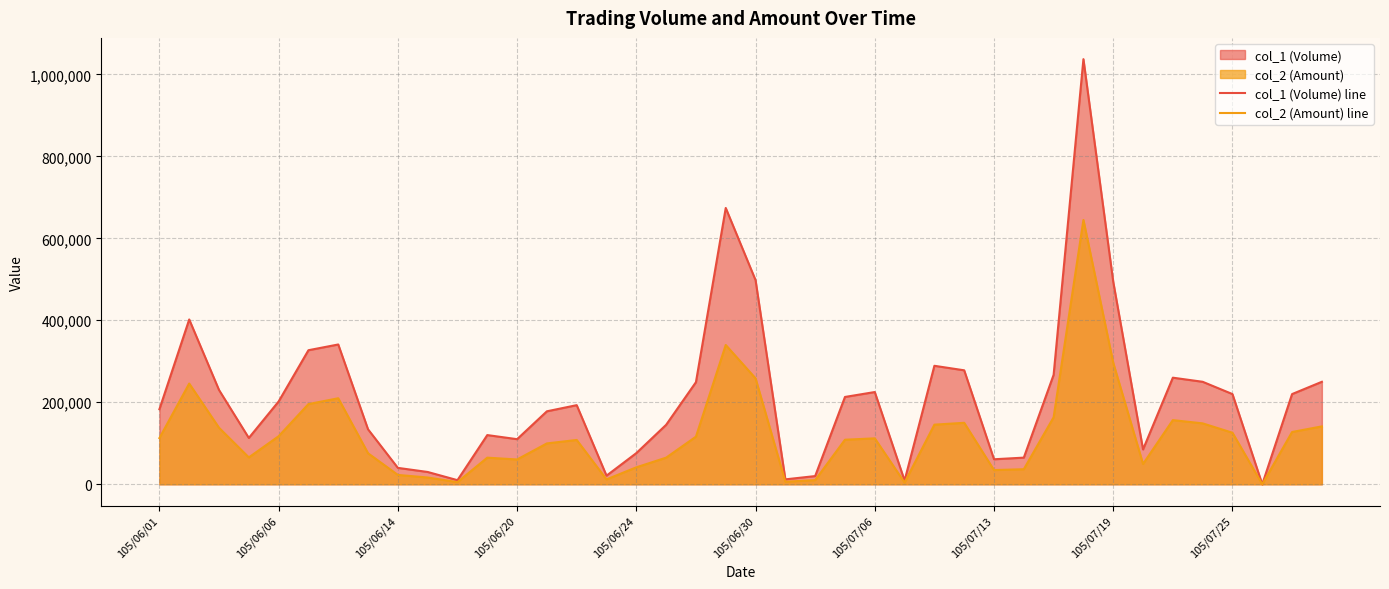

Which series has the widest spread of values?

col_1 (Volume) line